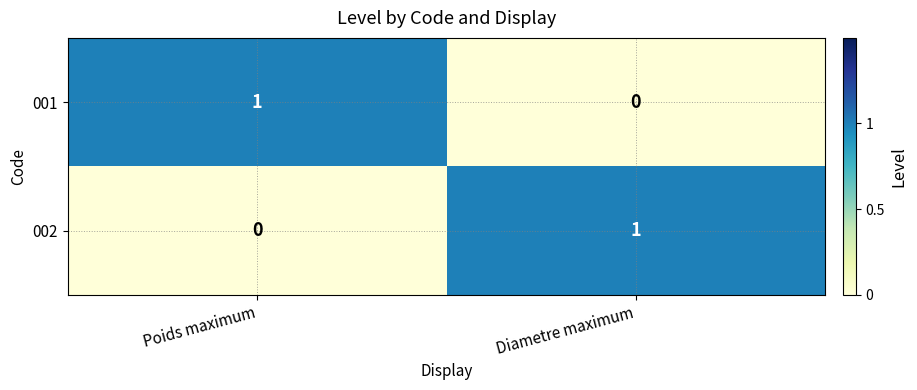

True or false: 001 has a value of 1 at Poids maximum.

True